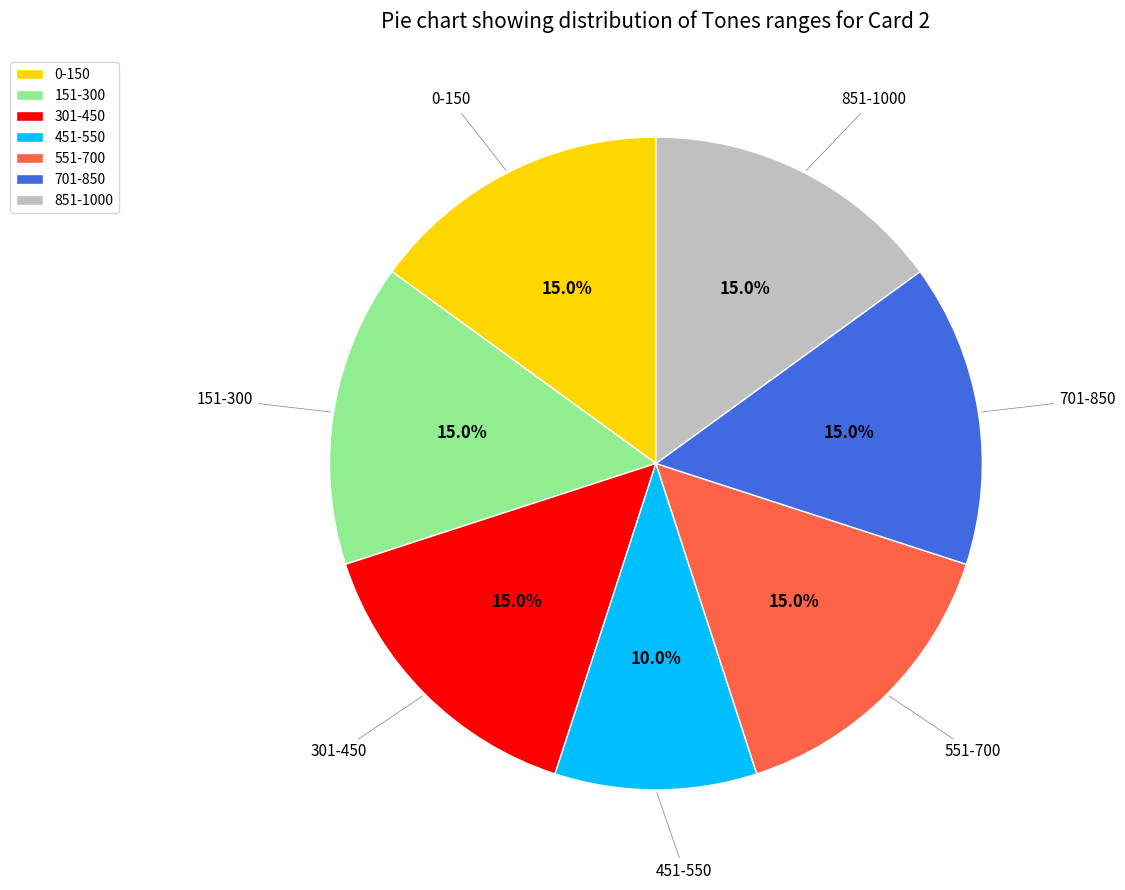

Does any single category account for the majority?

No